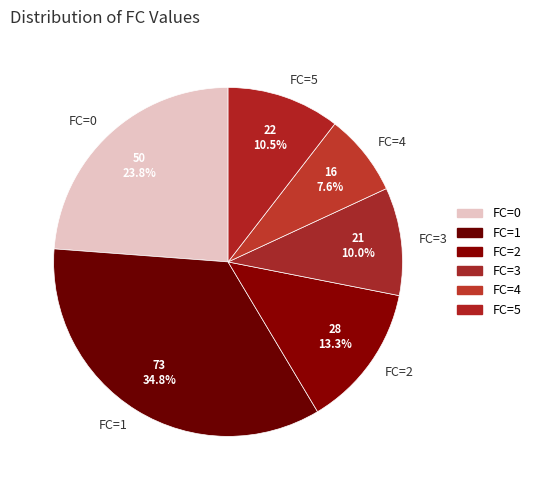

Combined, do FC=2 and FC=0 account for over 50%?

No